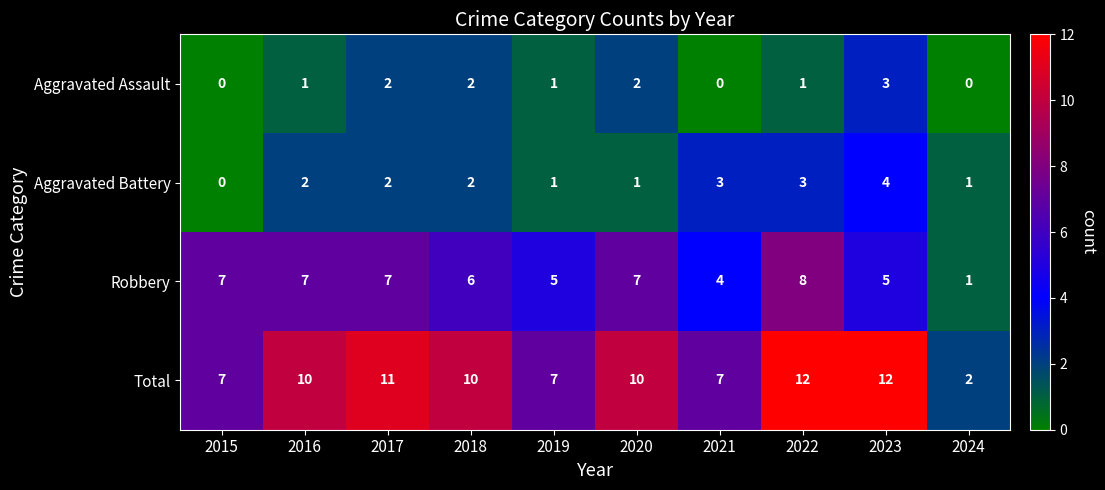

Is it true that Total equals 12 at 2023?

True